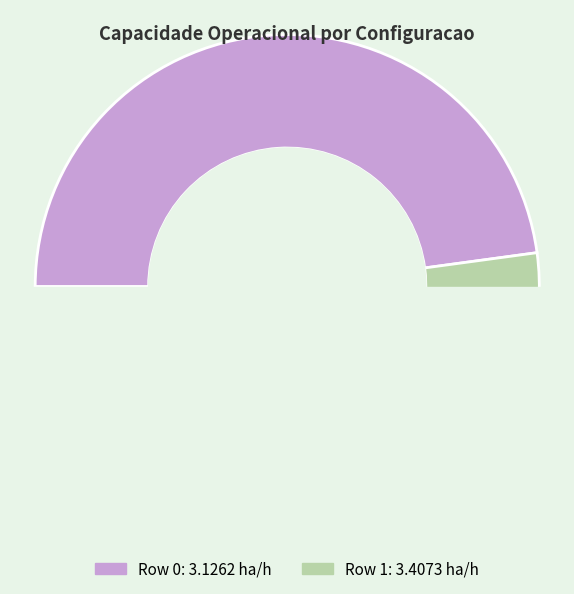

To the nearest percent, what portion does Row 0 represent?

48%